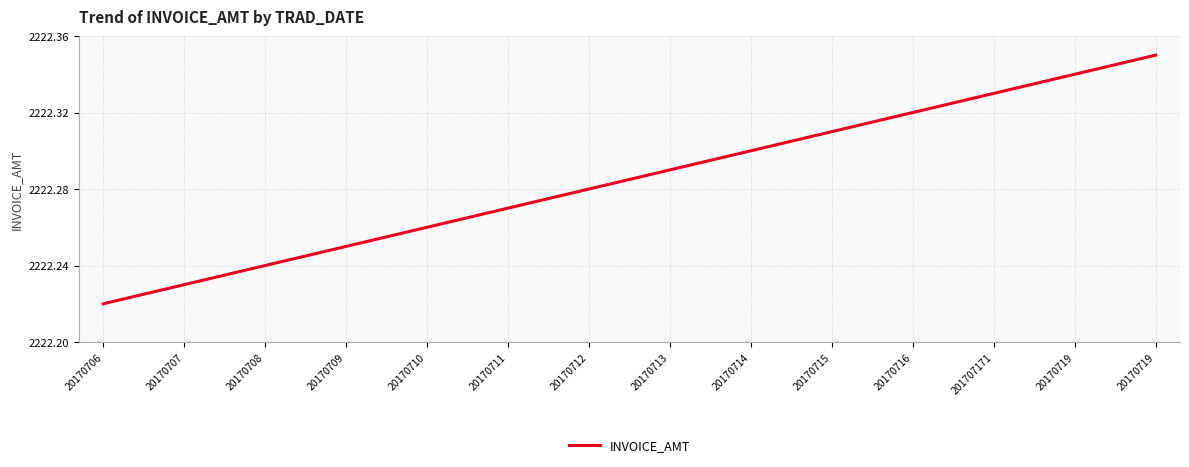

What is the label of the 12th point from the left?

201707171